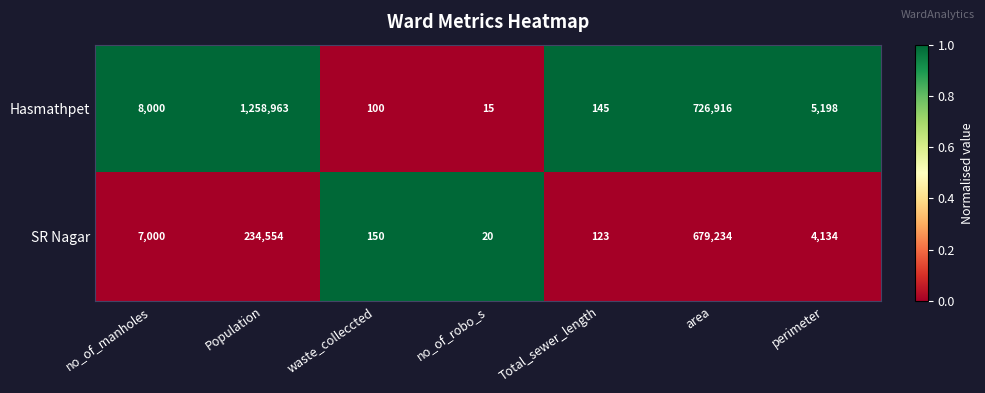

What is the total value across all series at waste_colleccted?

250